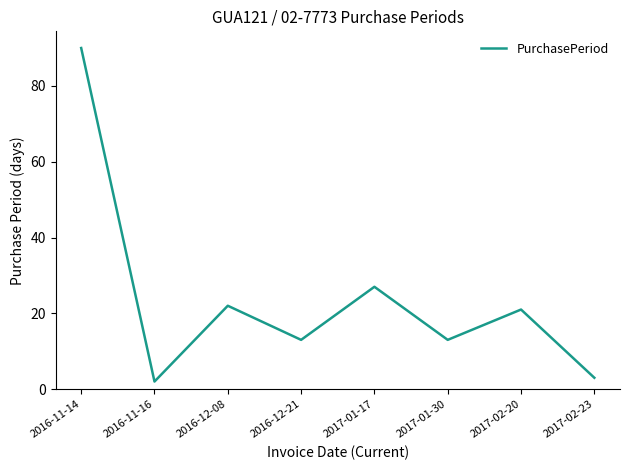

Reading left to right, list all the values displayed in this chart.

90	2	22	13	27	13	21	3